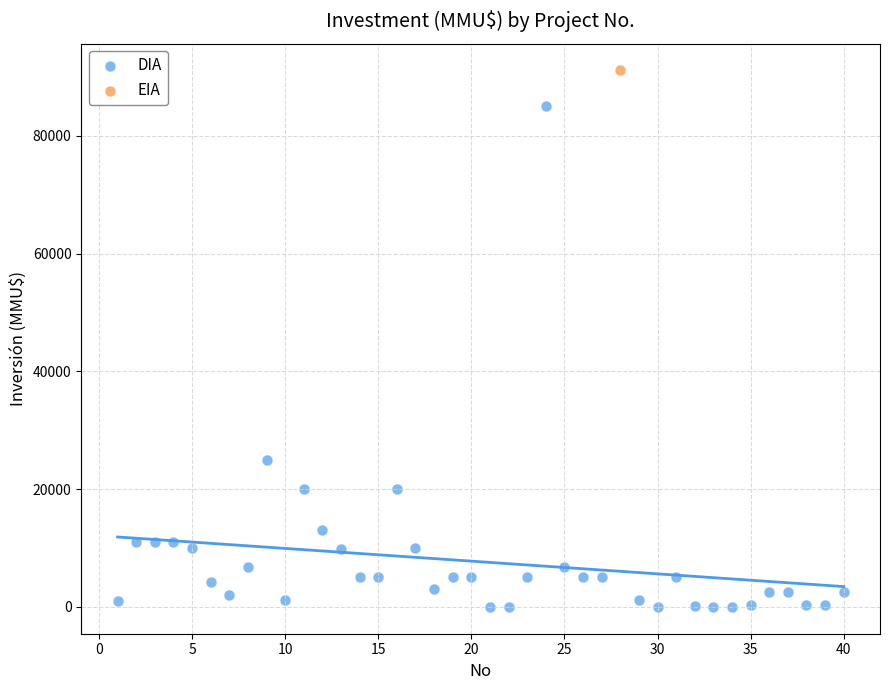

What are all the series names shown in the legend?

DIA, EIA